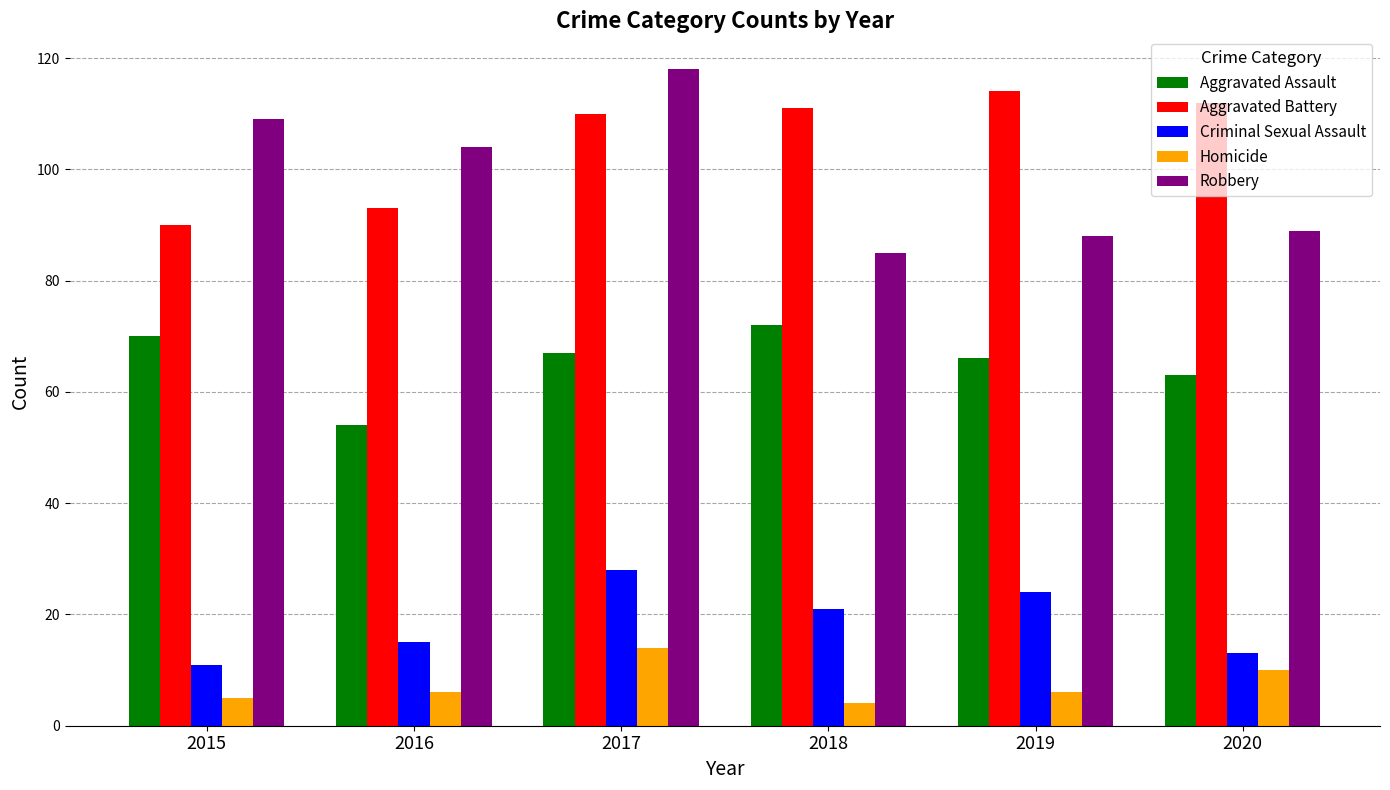

Read the Criminal Sexual Assault value at 2015, to the nearest 5.

10